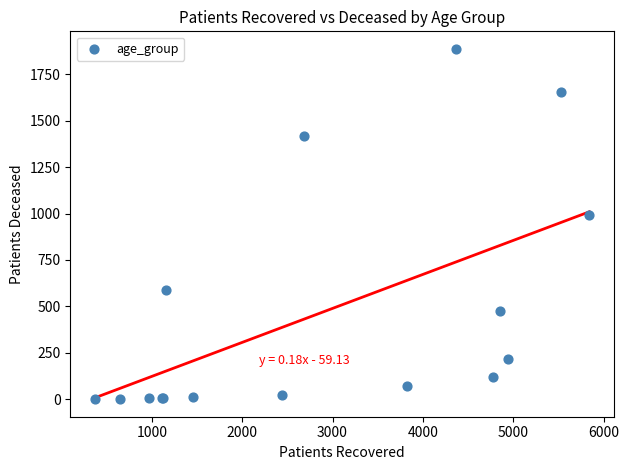

What Y value in the scatter plot is closest to 943?

990